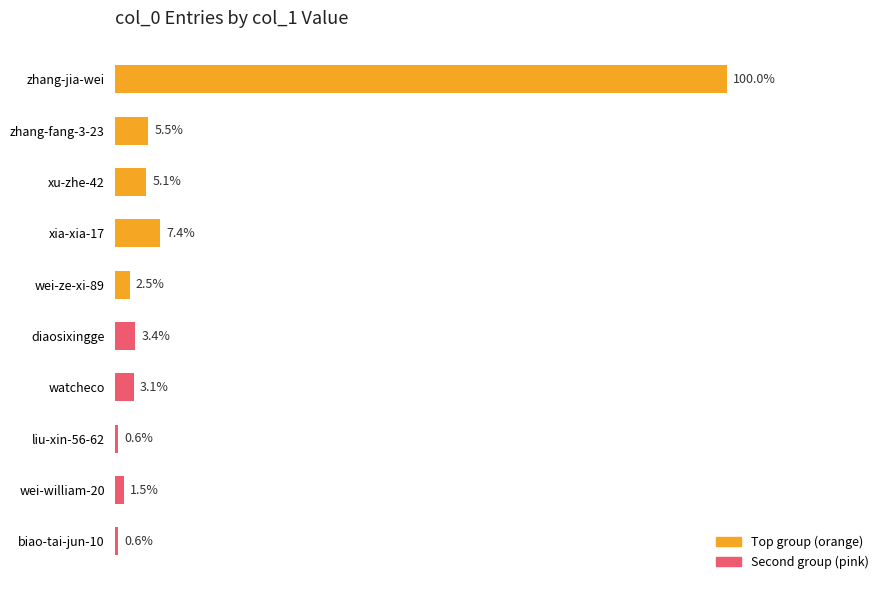

Are the bars horizontal?

Yes